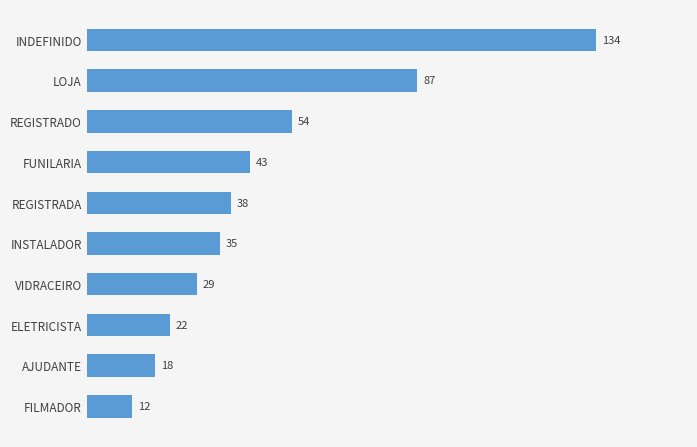

How many bars are there in total?

10